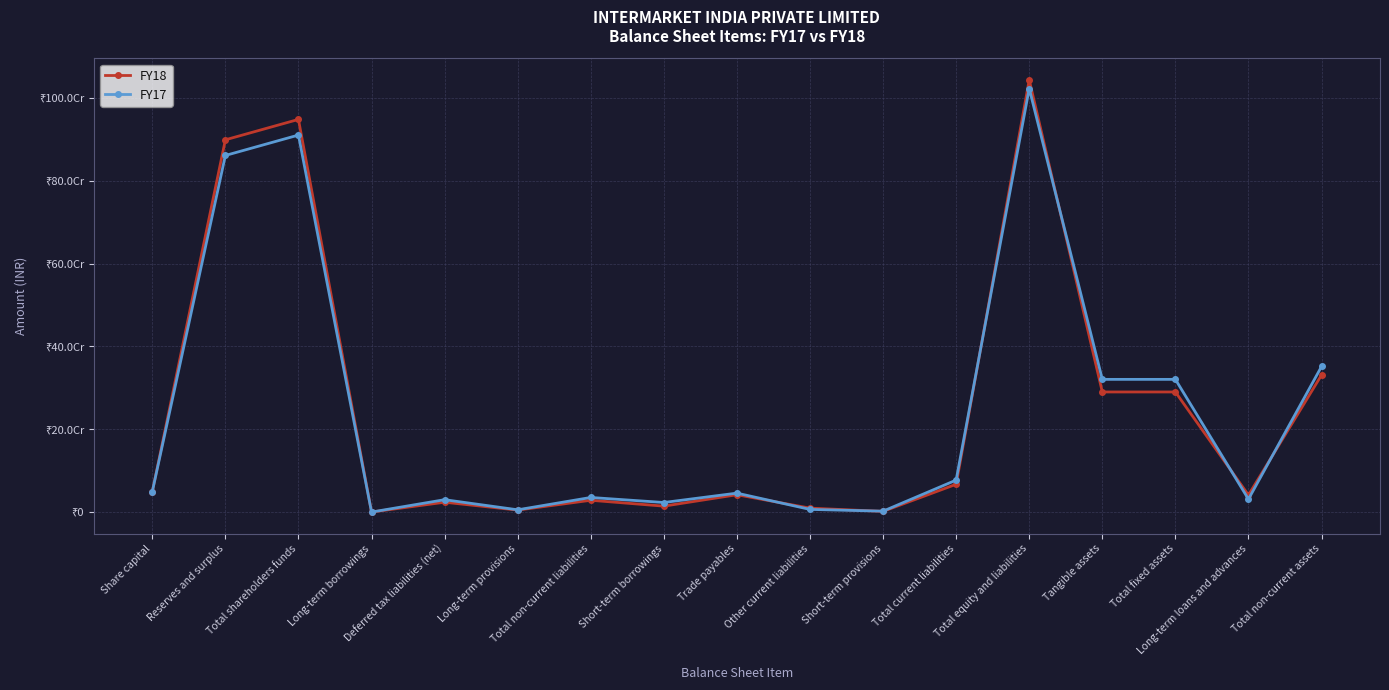

Does the chart have visible grid lines?

Yes